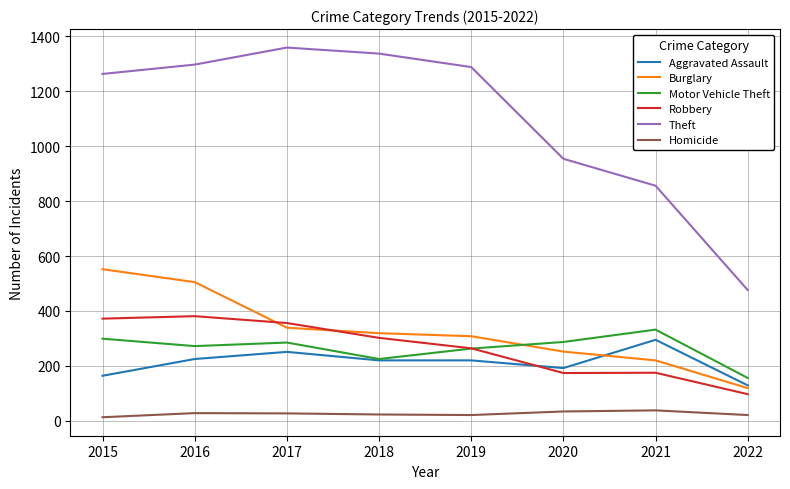

True or false: Motor Vehicle Theft and Theft cross at least once.

False